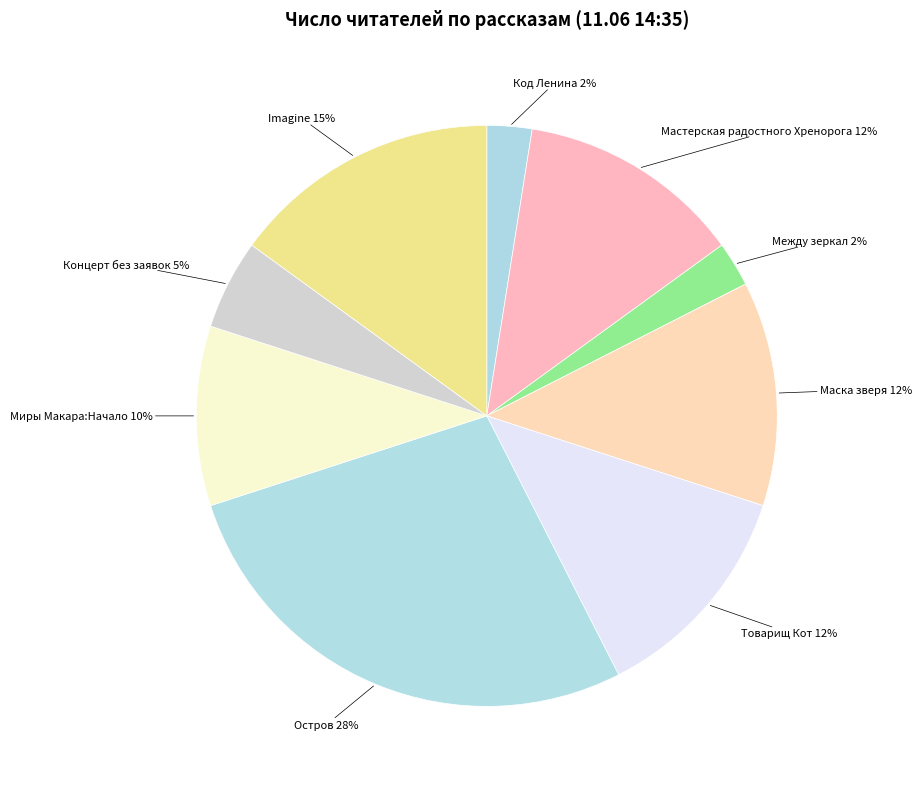

How many slices are in this pie chart?

9